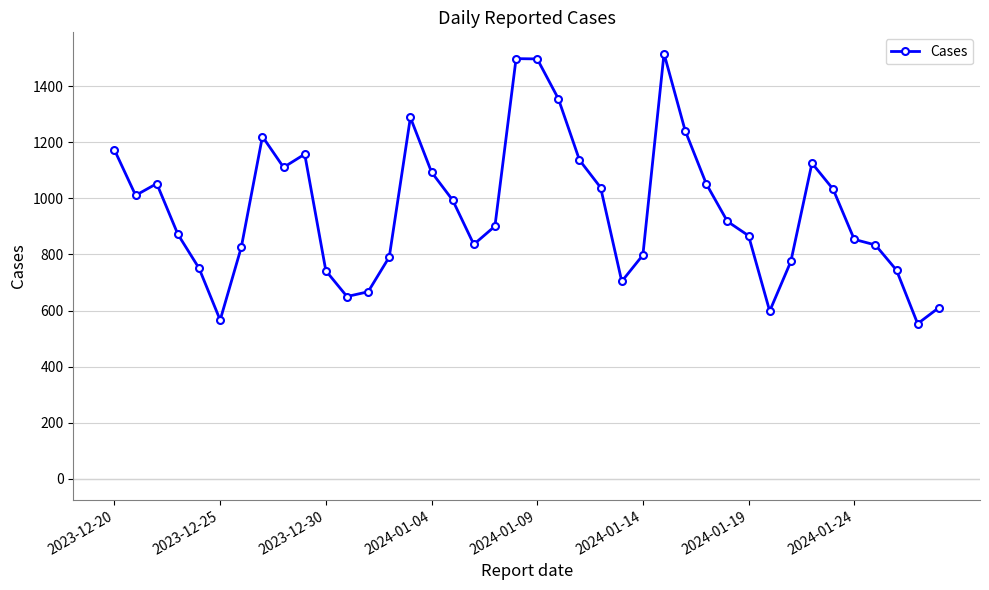

What is the difference between the second highest and minimum values?

946